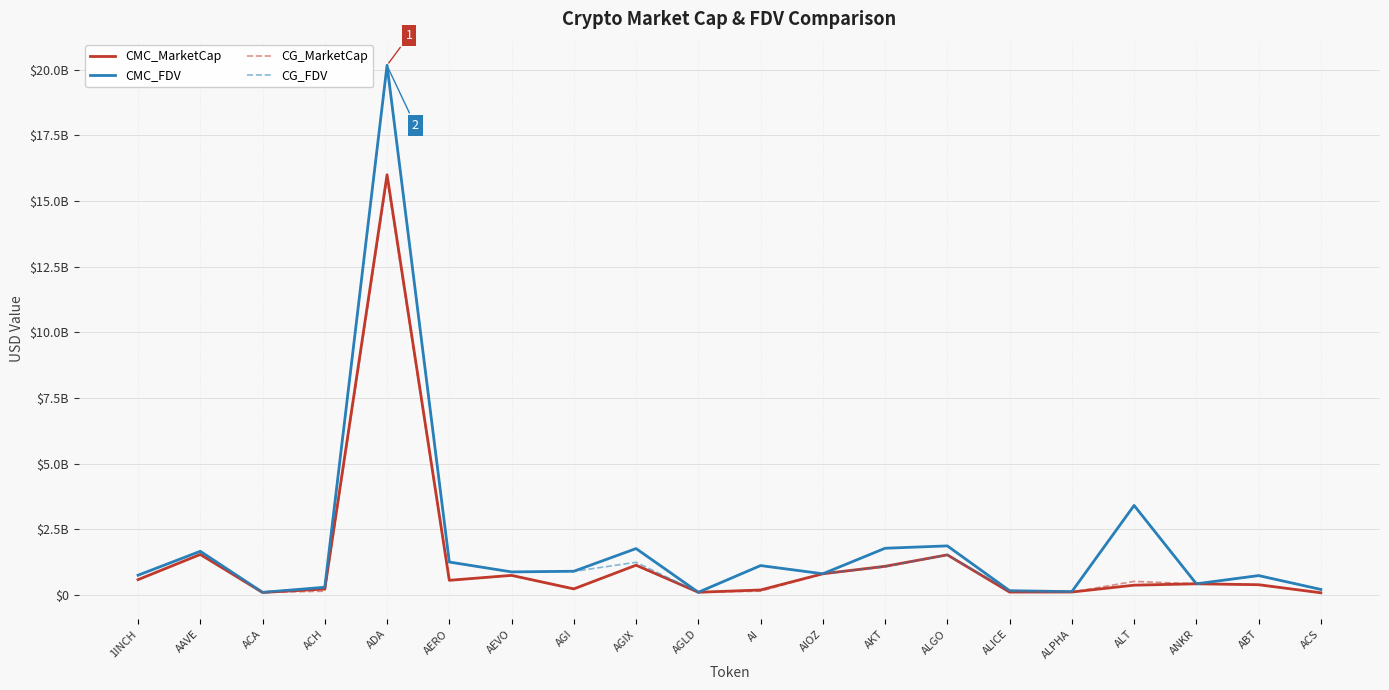

Which series has the largest range (max minus min)?

CMC_FDV